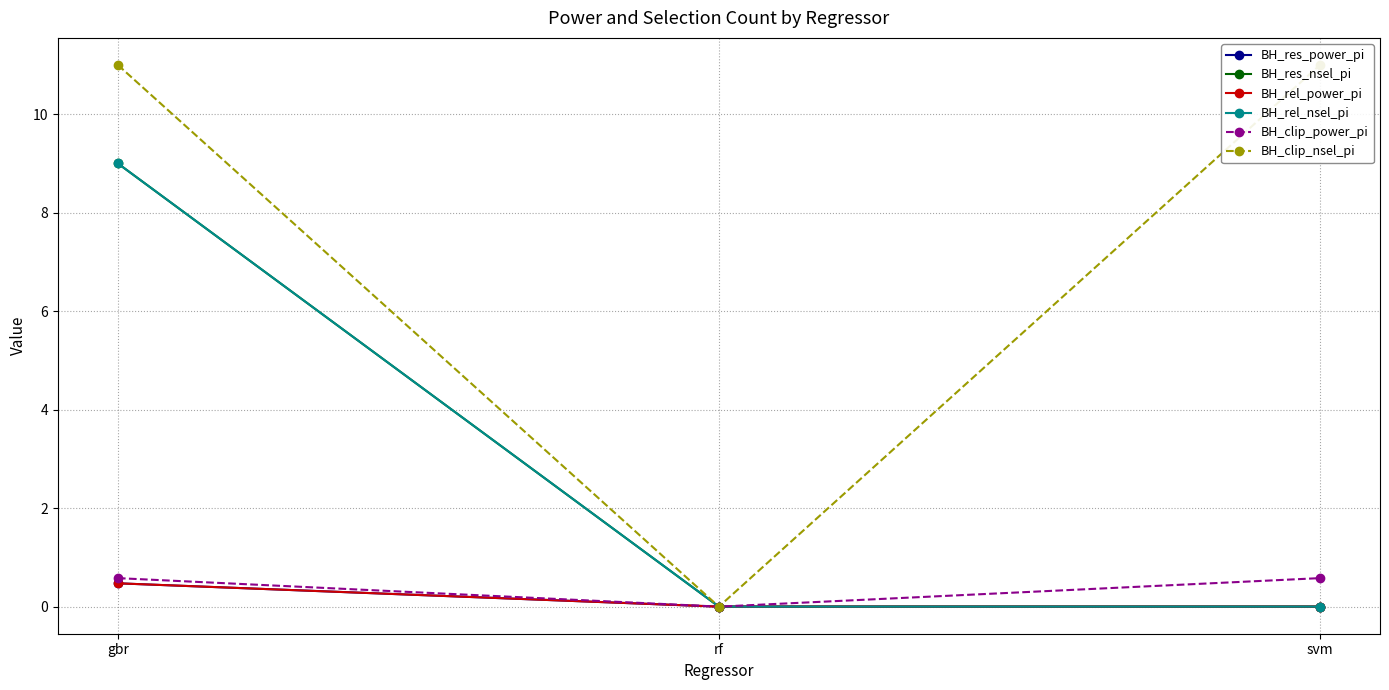

What are all the series names shown in the legend?

BH_res_power_pi, BH_res_nsel_pi, BH_rel_power_pi, BH_rel_nsel_pi, BH_clip_power_pi, BH_clip_nsel_pi